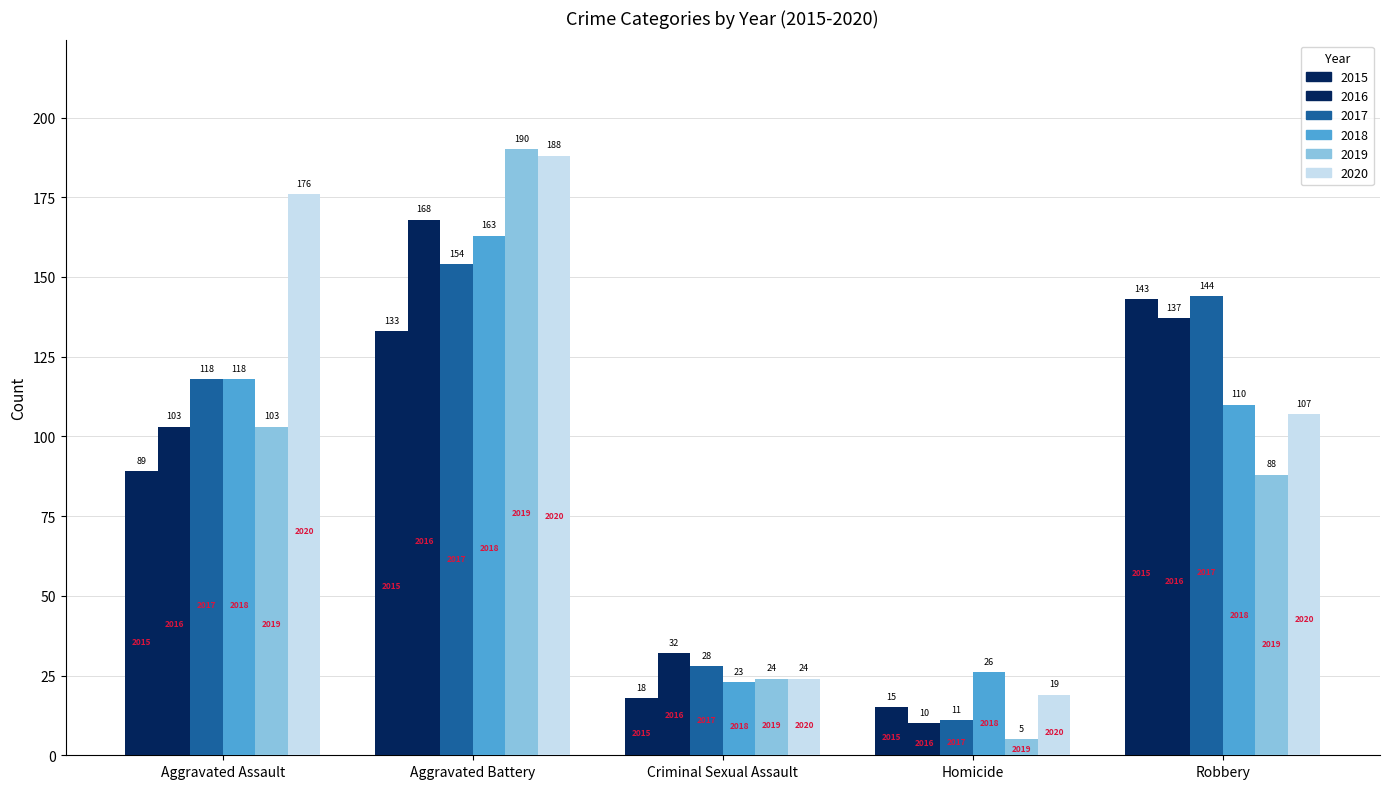

Where does the 2020 series first go above 107?

Aggravated Assault